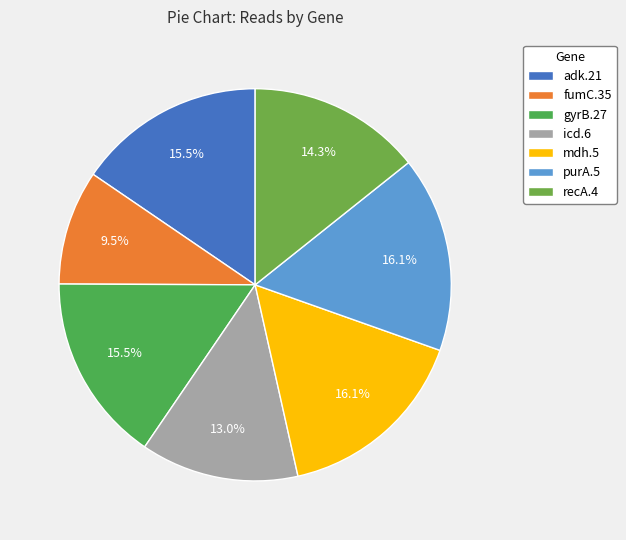

Rank the categories by value from highest to lowest.

purA.5, mdh.5, gyrB.27, adk.21, recA.4, icd.6, fumC.35